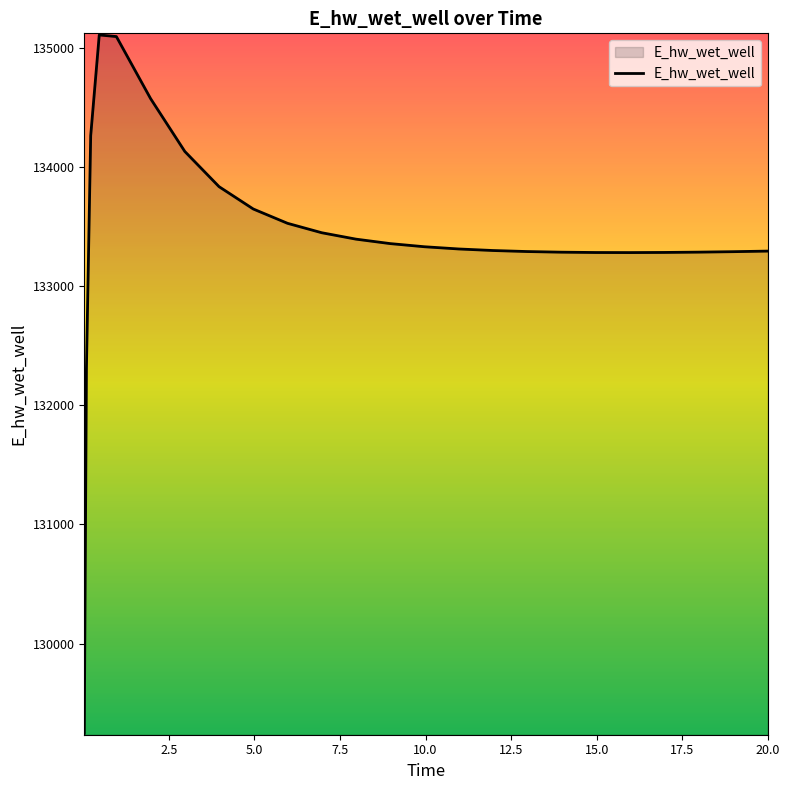

What is the greatest value displayed?

135106.8